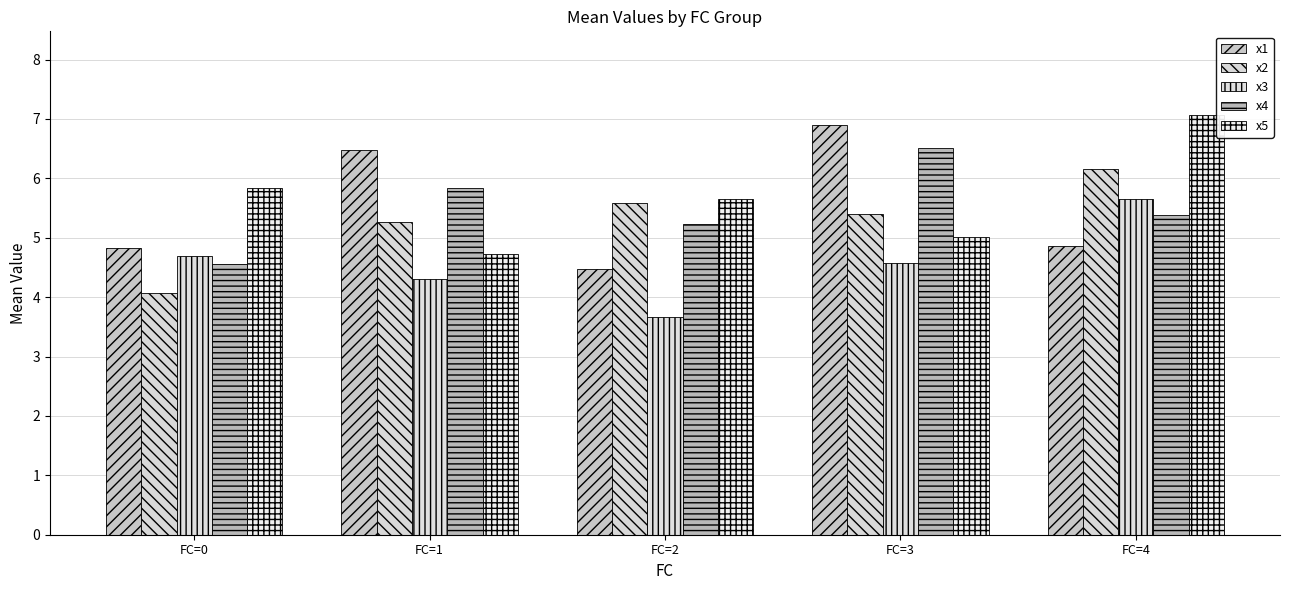

At FC=3, list the series in order from largest to smallest.

x1, x4, x2, x5, x3